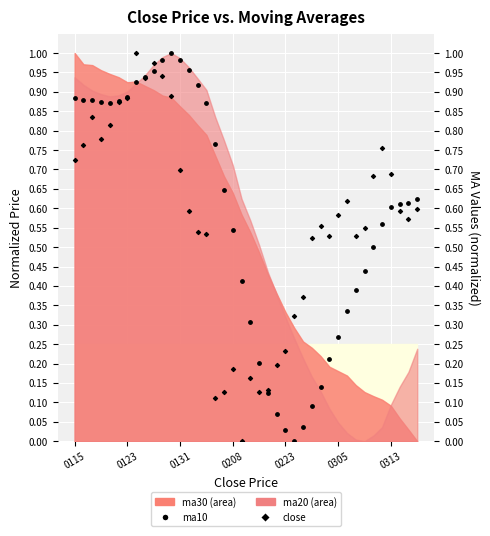

Which series contains the lowest Y value?

ma10